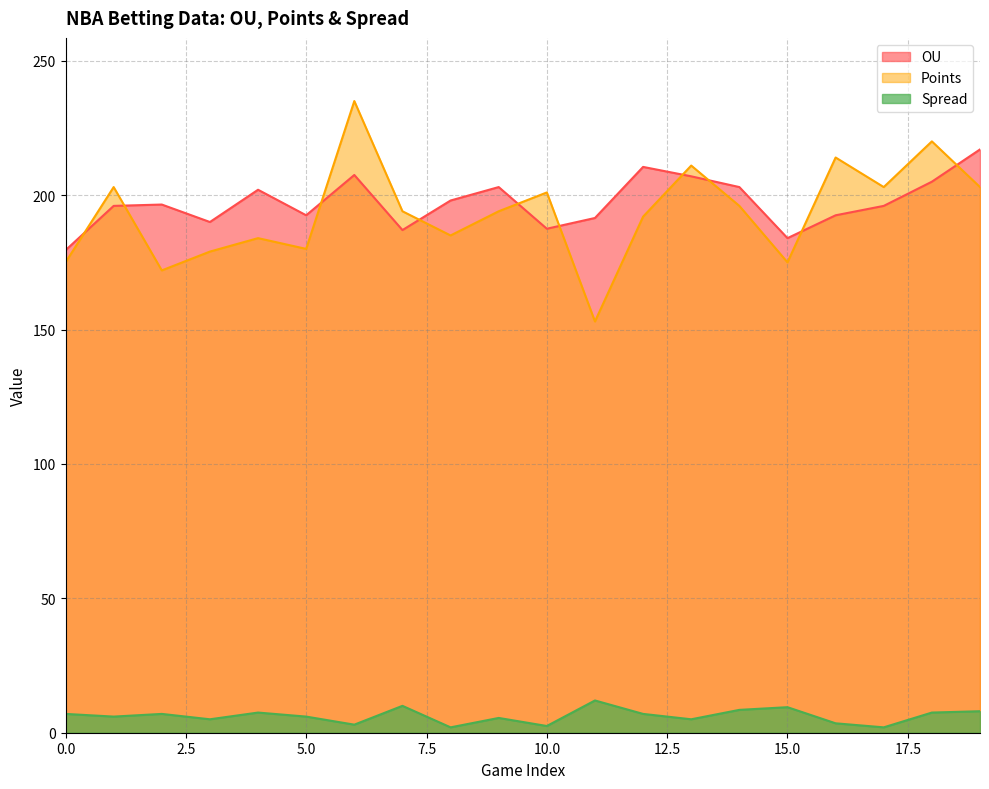

What is the total value across all series at 10.0?

391.0